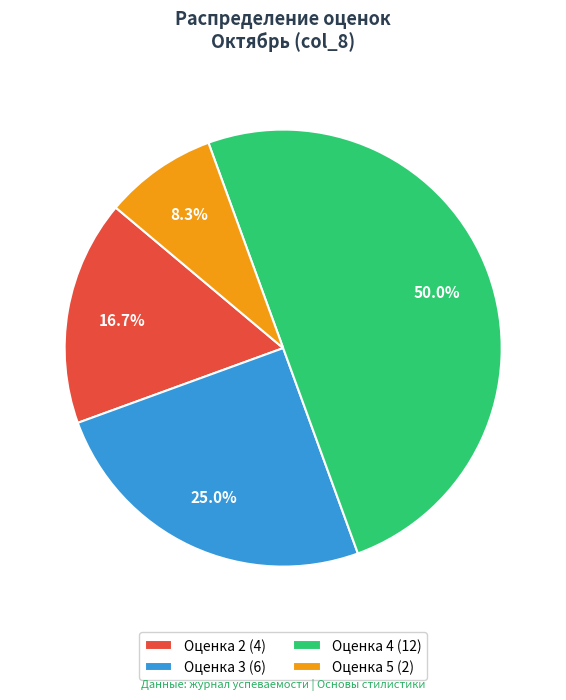

Is Оценка 5 (2) the majority of the pie?

No